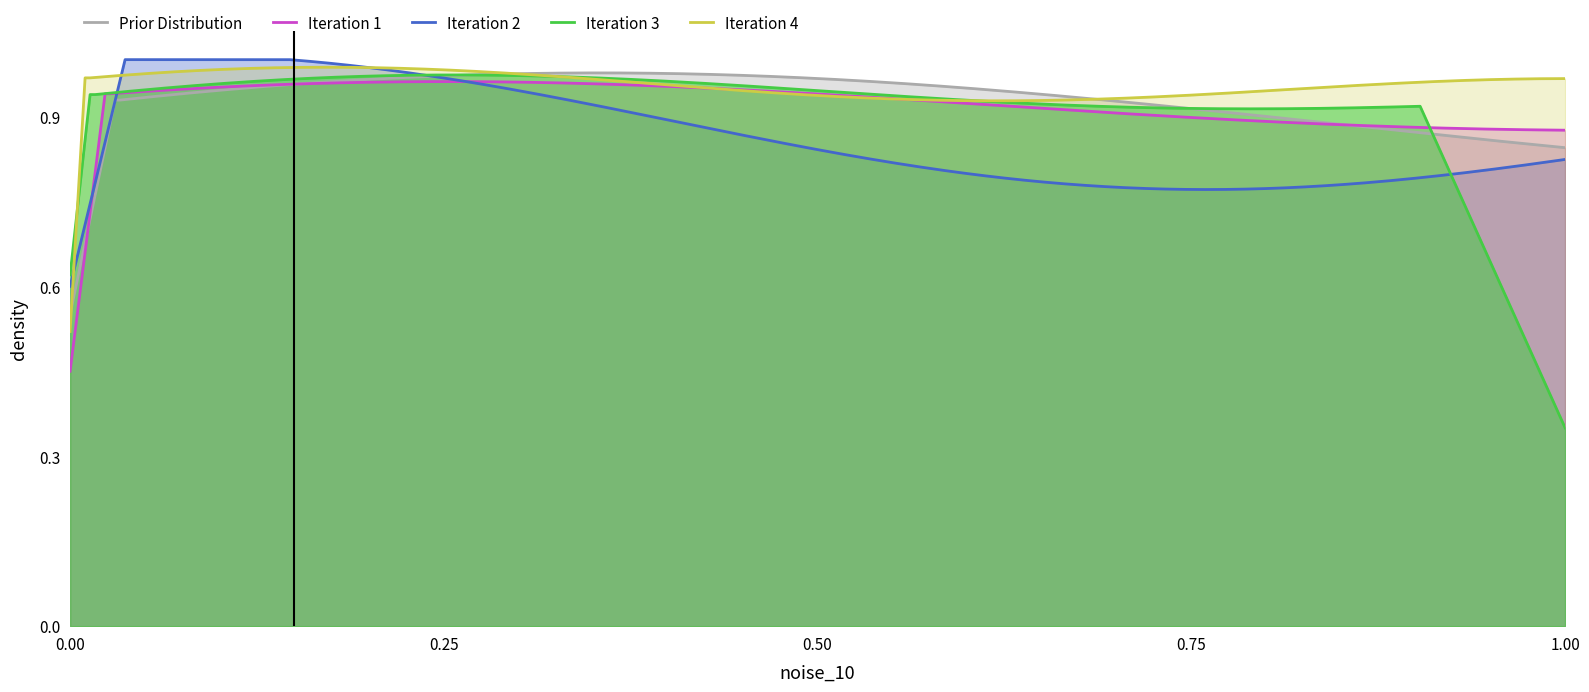

How many positive values does the Iteration 4 series have?

18